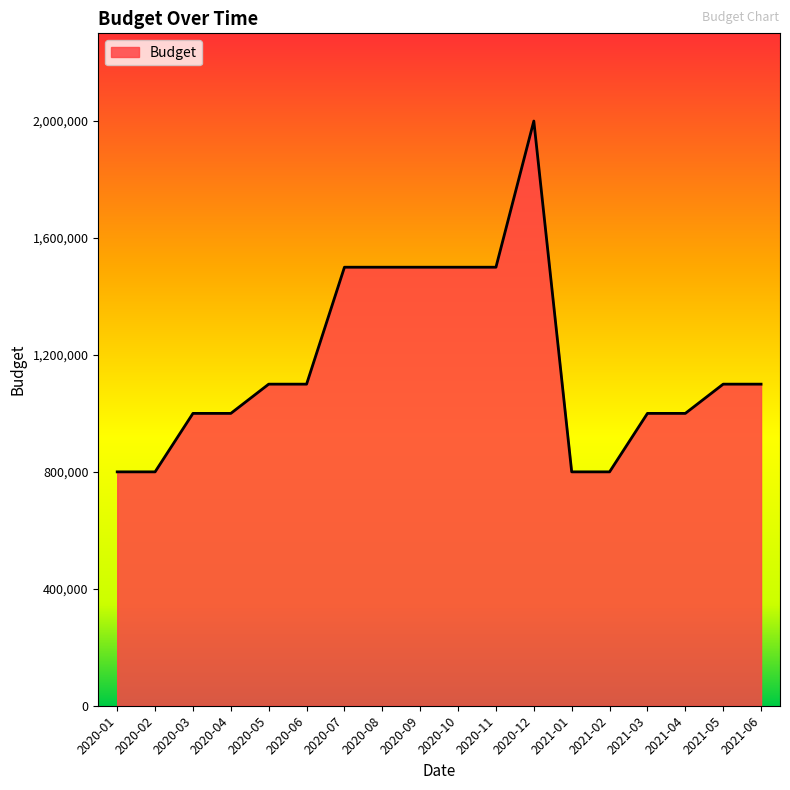

Reading left to right, transcribe all the data shown in this chart.

2020-01=800000	2020-02=800000	2020-03=1000000	2020-04=1000000	2020-05=1100000	2020-06=1100000	2020-07=1500000	2020-08=1500000	2020-09=1500000	2020-10=1500000	2020-11=1500000	2020-12=2000000	2021-01=800000	2021-02=800000	2021-03=1000000	2021-04=1000000	2021-05=1100000	2021-06=1100000